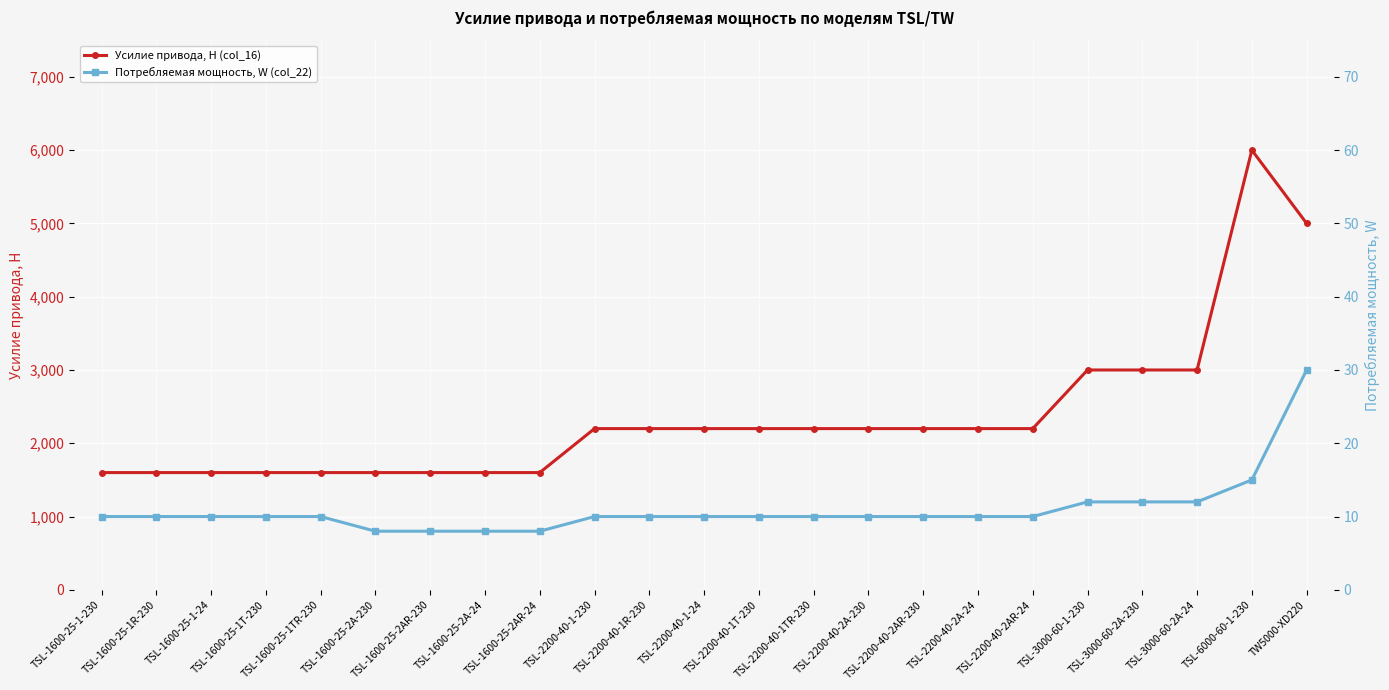

Is it true that Усилие привода, Н (col_16) equals 1600 at TSL-1600-25-1-230?

True